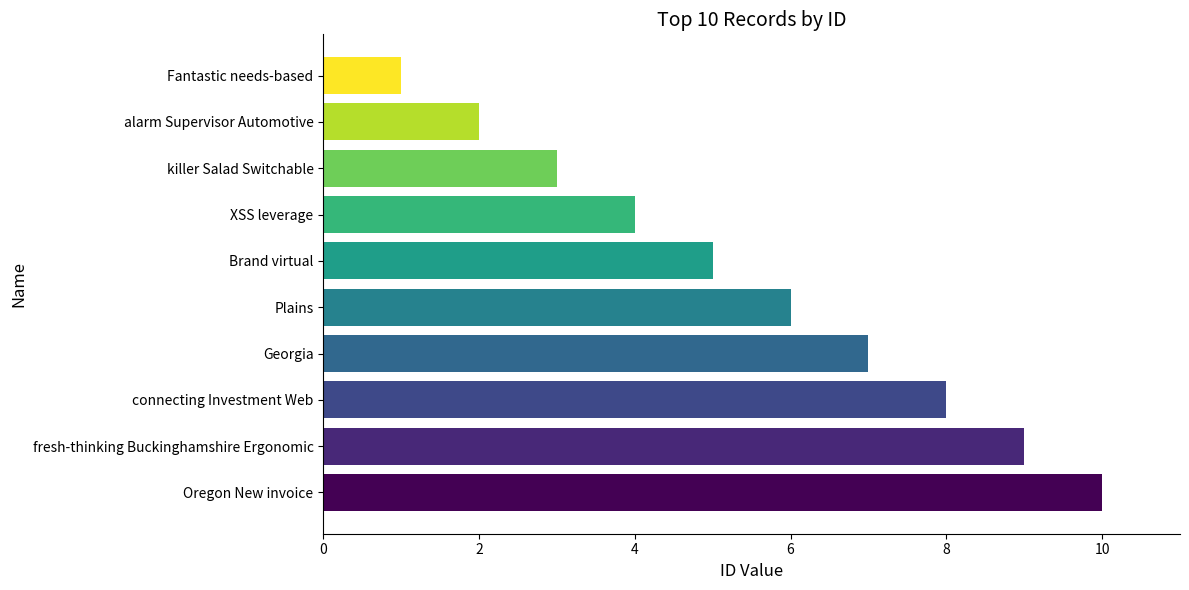

Which label corresponds to the smallest value in the chart?

Fantastic needs-based